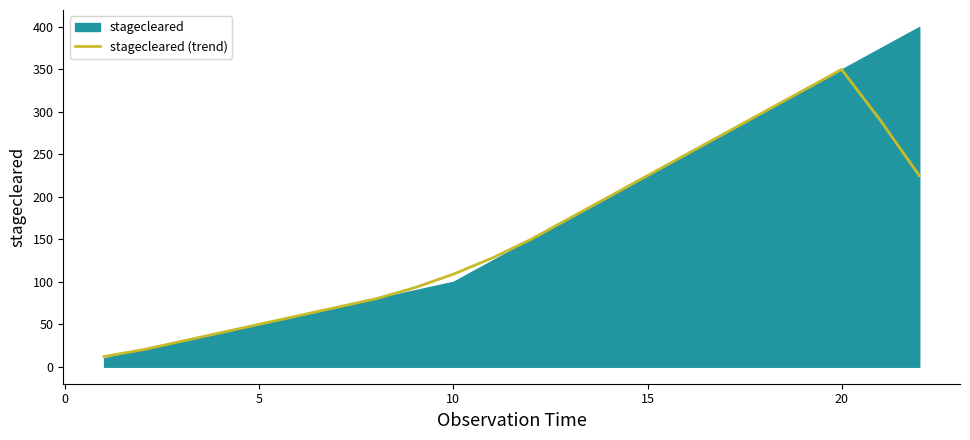

What is the minimum value for stagecleared (trend)?

12